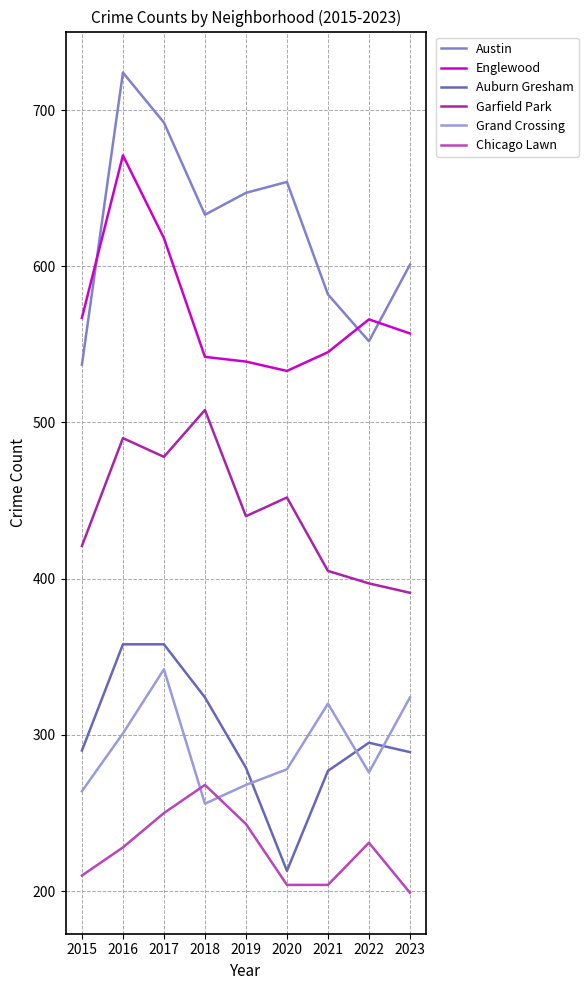

Does the chart have visible grid lines?

Yes